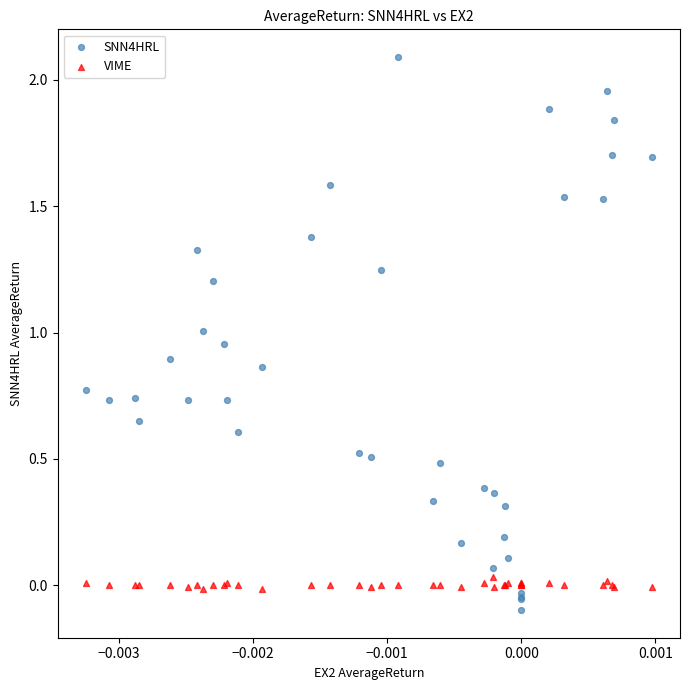

Which series contains the lowest Y value?

SNN4HRL